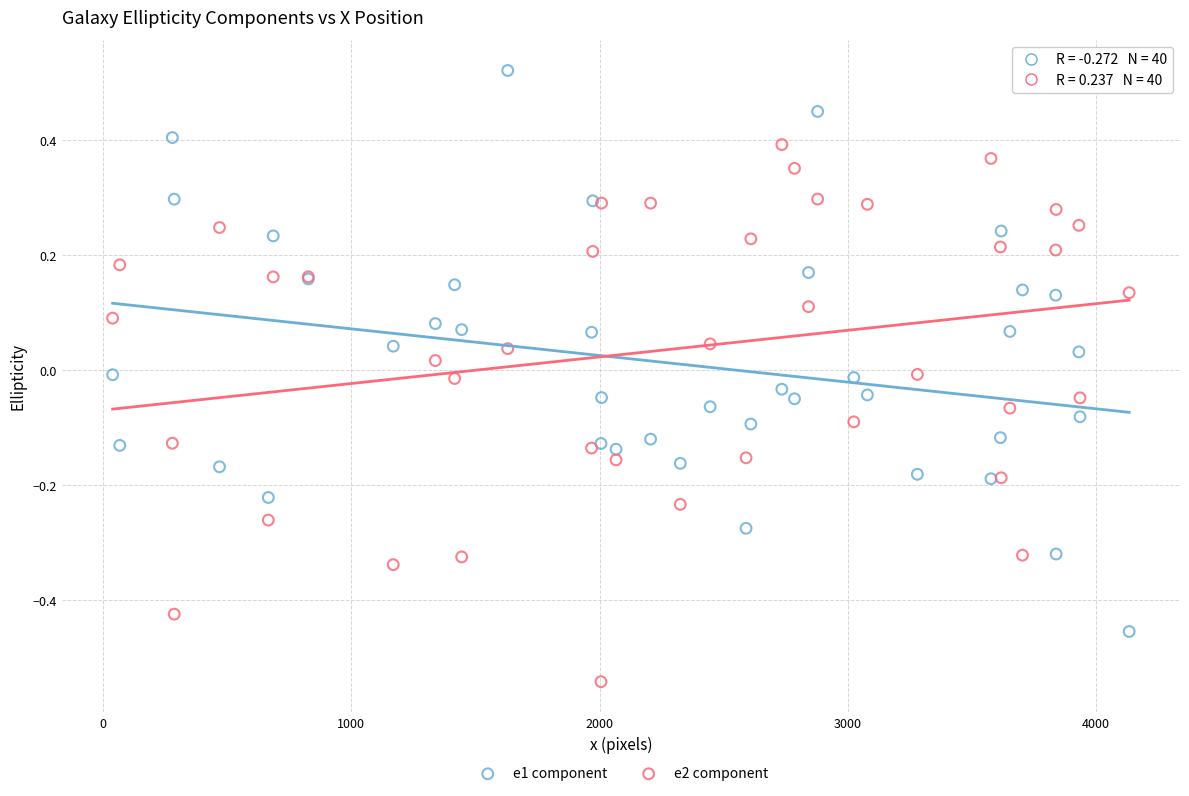

What is the X range (max minus min) for the scatter plot?

4095.3